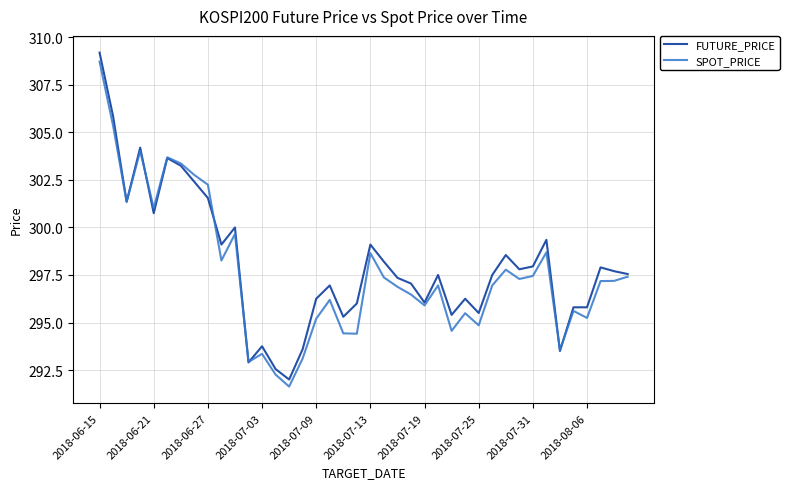

What is the minimum value for SPOT_PRICE?

291.6